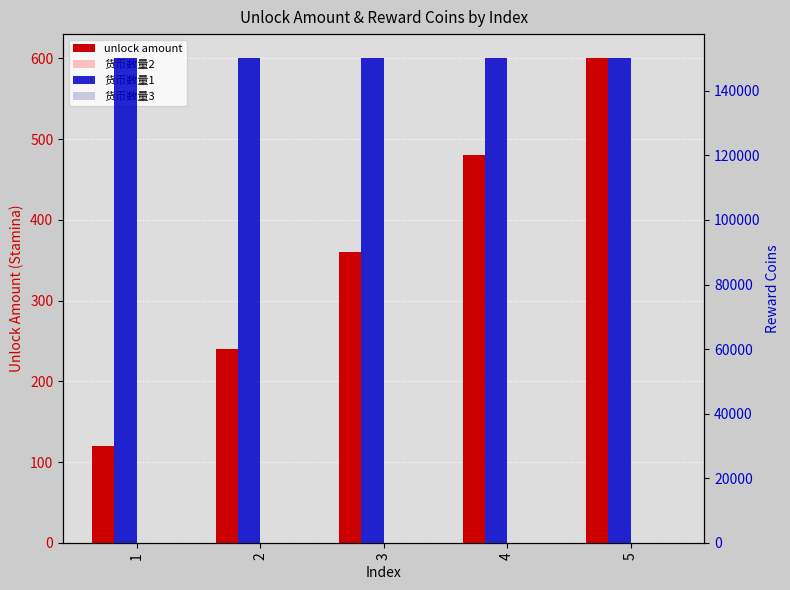

What is the sum of the unlock amount values at 2 and 1?

360